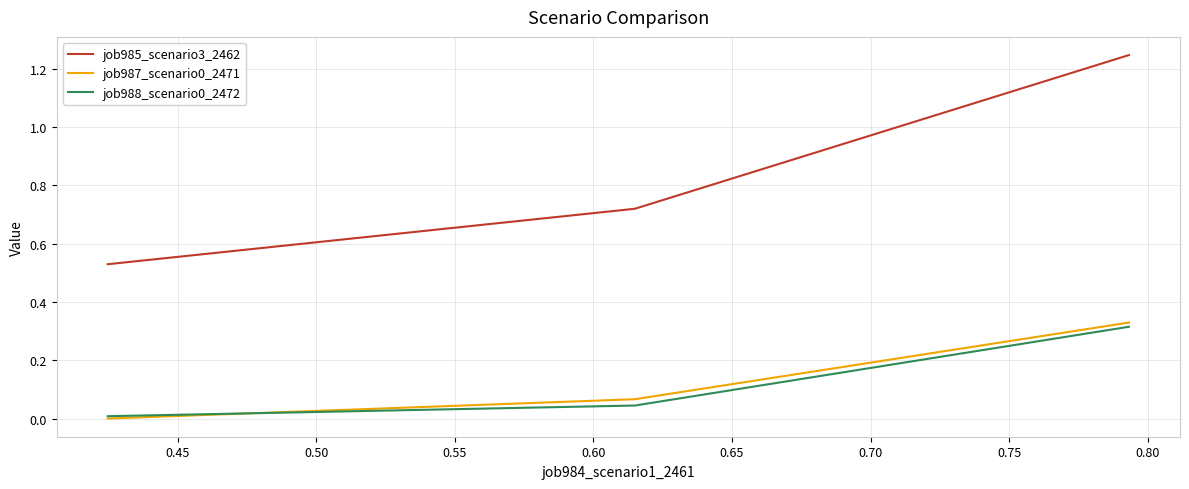

Which series has the largest total across all categories?

job985_scenario3_2462